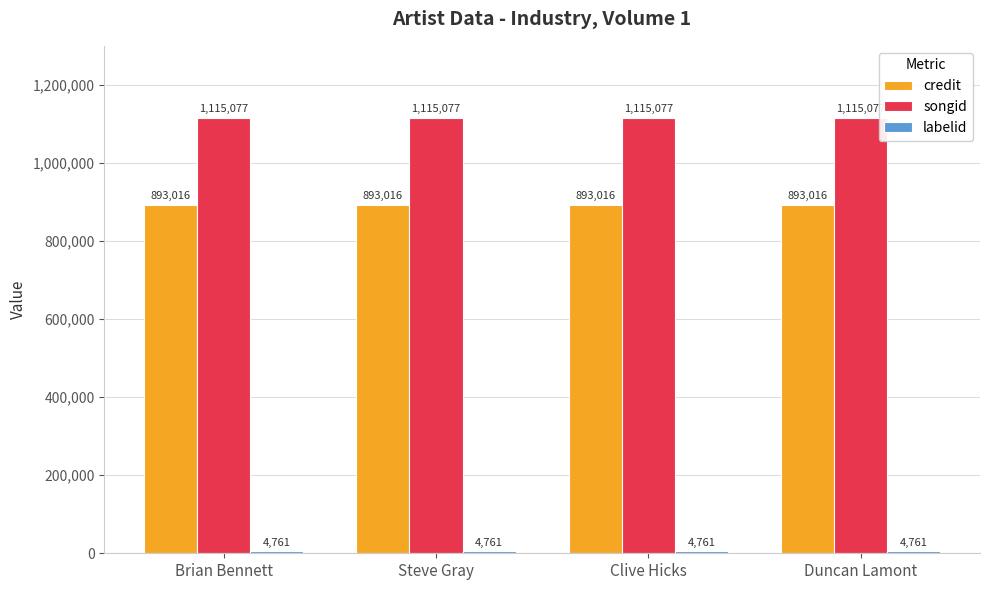

Are the bars grouped side by side (vs. stacked)?

Yes